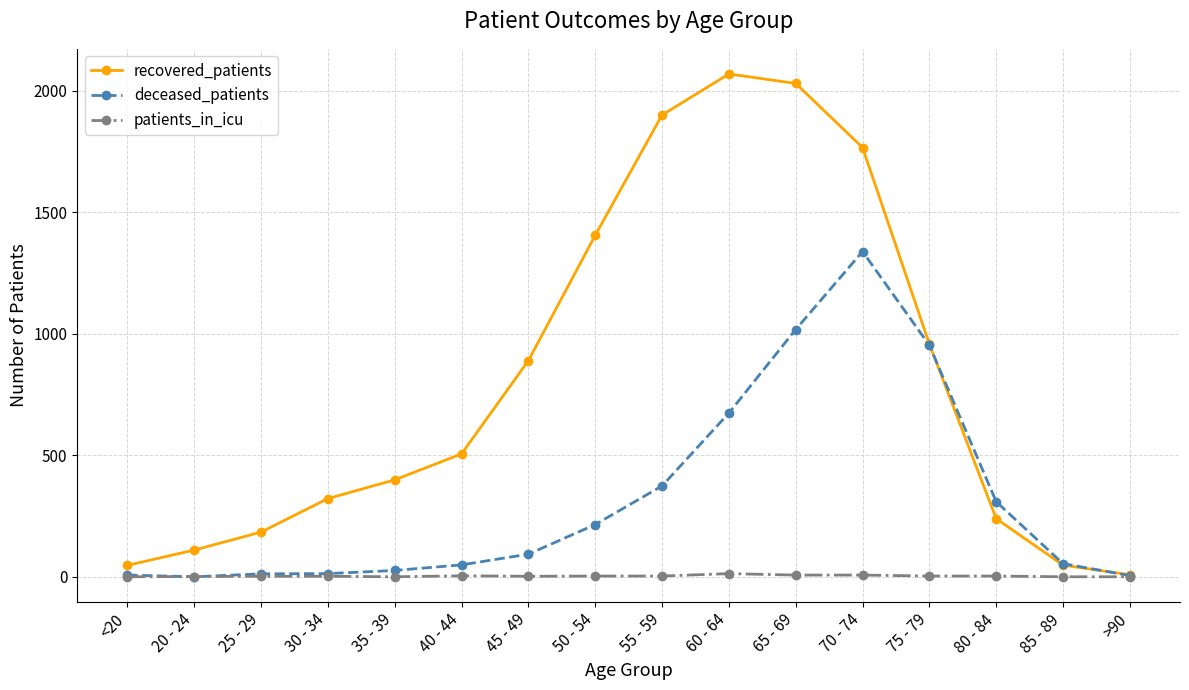

True or false: recovered_patients has a value of 1406 at 50 - 54.

True